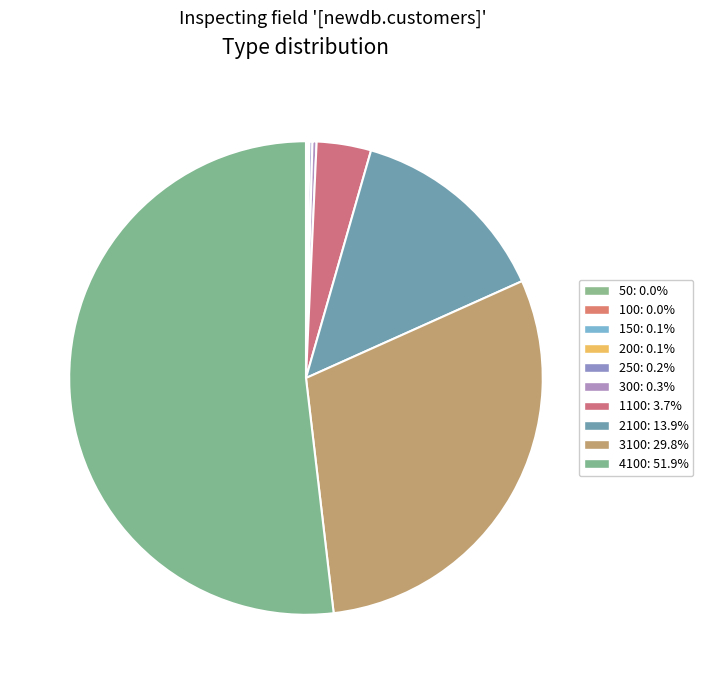

Which has a higher value, 1100 or 250?

1100